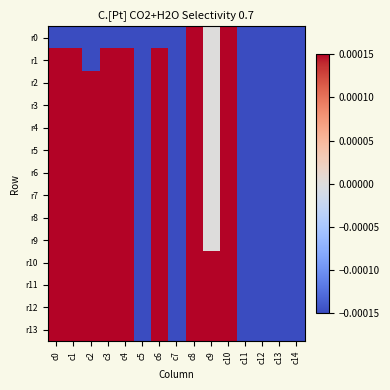

What is the spread (max minus min) of values at c2?

1.3